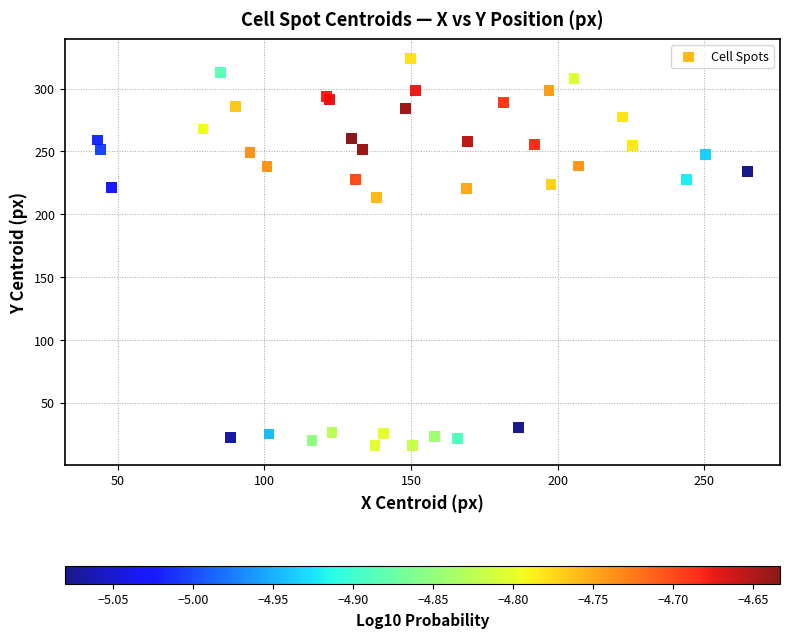

What Y value in the scatter plot is closest to 169?

213.1